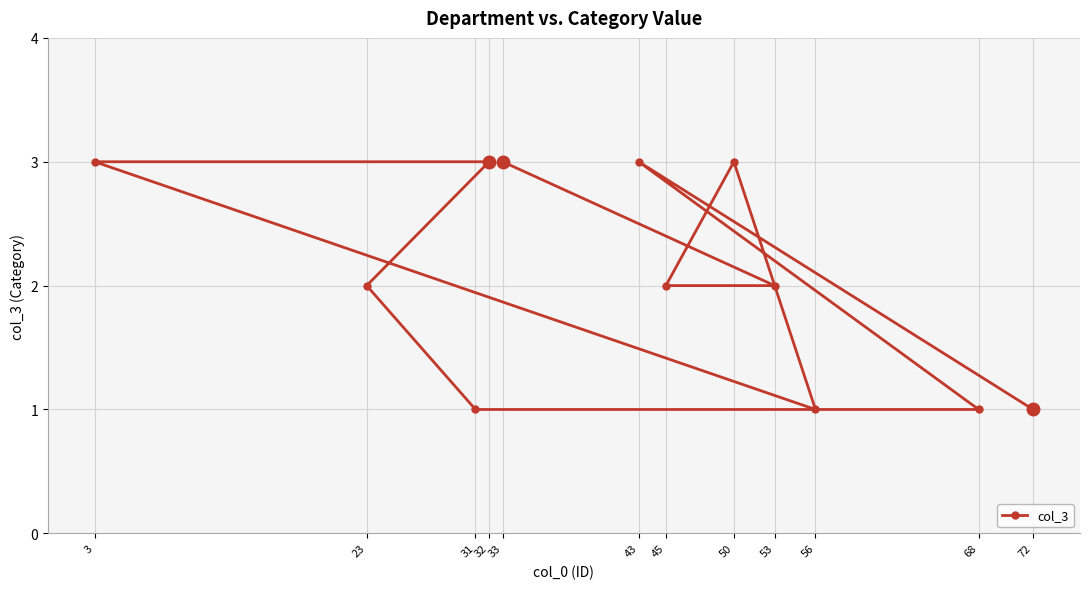

How many data points are above 2?

5